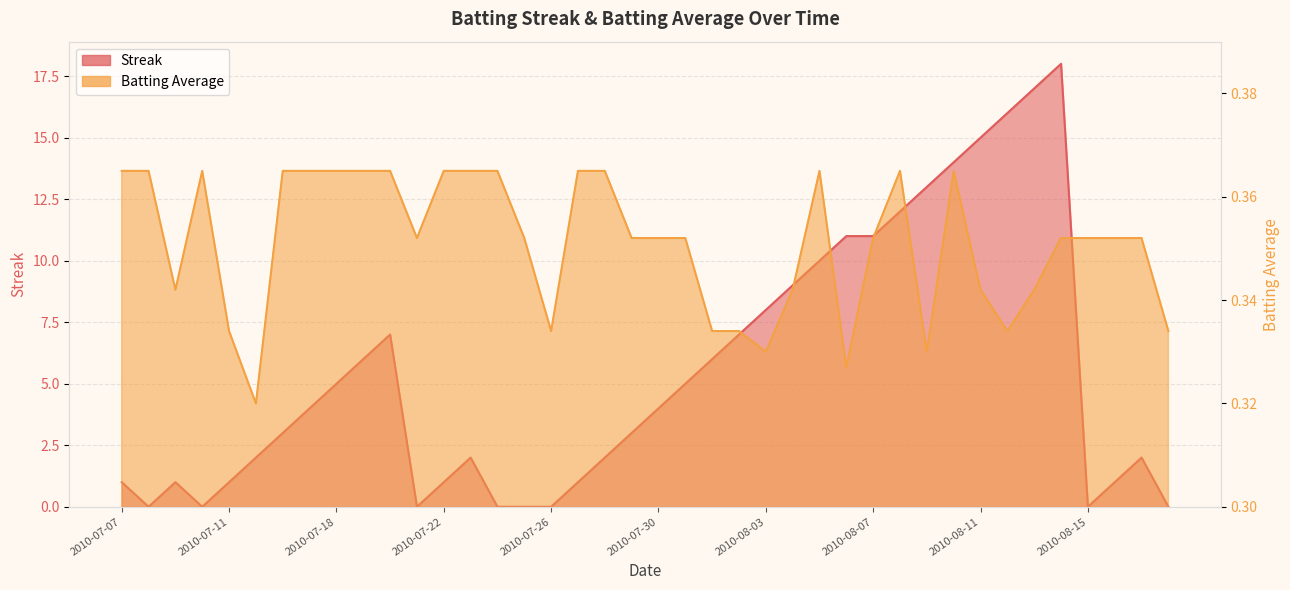

Reading left to right, what are all the values shown in this chart?

Streak: 2010-07-07=1.0	2010-07-08=0.0	2010-07-09=1.0	2010-07-10=0.0	2010-07-11=1.0	2010-07-15=2.0	2010-07-16=3.0	2010-07-17=4.0	2010-07-18=5.0	2010-07-19=6.0	2010-07-20=7.0	2010-07-21=0.0	2010-07-22=1.0	2010-07-23=2.0	2010-07-24=0.0	2010-07-25=0.0	2010-07-26=0.0	2010-07-27=1.0	2010-07-28=2.0	2010-07-29=3.0	2010-07-30=4.0	2010-07-31=5.0	2010-08-01=6.0	2010-08-02=7.0	2010-08-03=8.0	2010-08-04=9.0	2010-08-05=10.0	2010-08-06=11.0	2010-08-07=11.0	2010-08-08=12.0	2010-08-09=13.0	2010-08-10=14.0	2010-08-11=15.0	2010-08-12=16.0	2010-08-13=17.0	2010-08-14=18.0	2010-08-15=0.0	2010-08-16=1.0	2010-08-17=2.0	2010-08-18=0.0
Batting Average1: 2010-07-07=0.4	2010-07-08=0.4	2010-07-09=0.3	2010-07-10=0.4	2010-07-11=0.3	2010-07-15=0.3	2010-07-16=0.4	2010-07-17=0.4	2010-07-18=0.4	2010-07-19=0.4	2010-07-20=0.4	2010-07-21=0.4	2010-07-22=0.4	2010-07-23=0.4	2010-07-24=0.4	2010-07-25=0.4	2010-07-26=0.3	2010-07-27=0.4	2010-07-28=0.4	2010-07-29=0.4	2010-07-30=0.4	2010-07-31=0.4	2010-08-01=0.3	2010-08-02=0.3	2010-08-03=0.3	2010-08-04=0.3	2010-08-05=0.4	2010-08-06=0.3	2010-08-07=0.4	2010-08-08=0.4	2010-08-09=0.3	2010-08-10=0.4	2010-08-11=0.3	2010-08-12=0.3	2010-08-13=0.3	2010-08-14=0.4	2010-08-15=0.4	2010-08-16=0.4	2010-08-17=0.4	2010-08-18=0.3